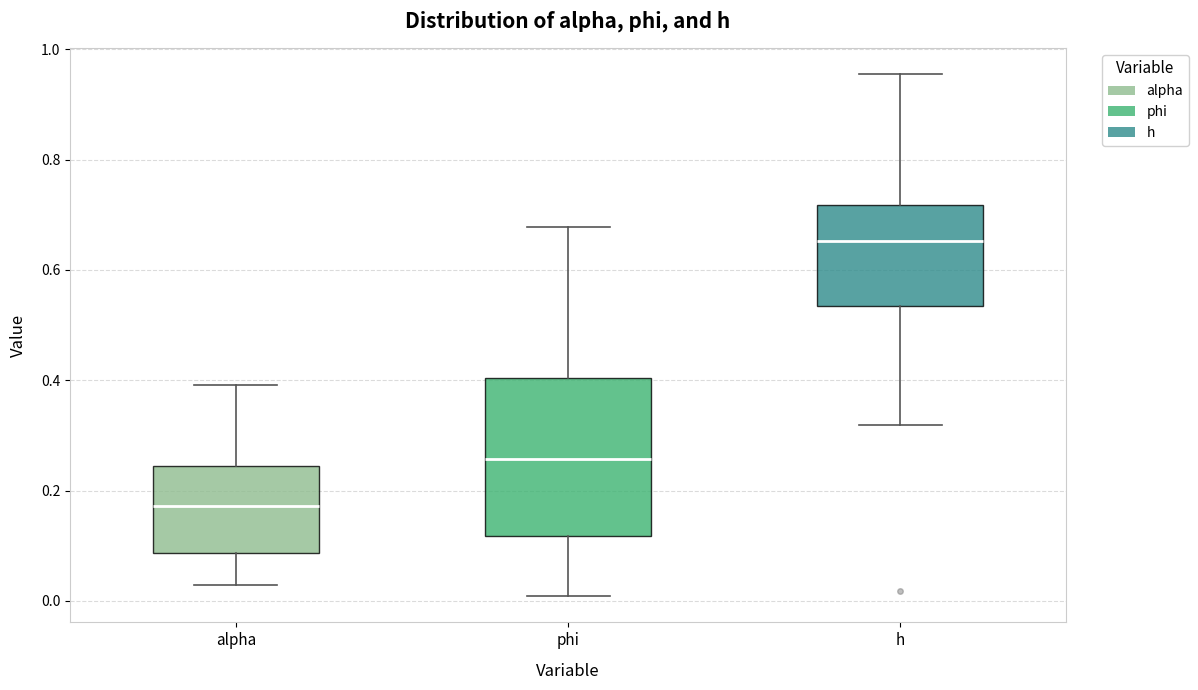

Which box has the highest median line?

h